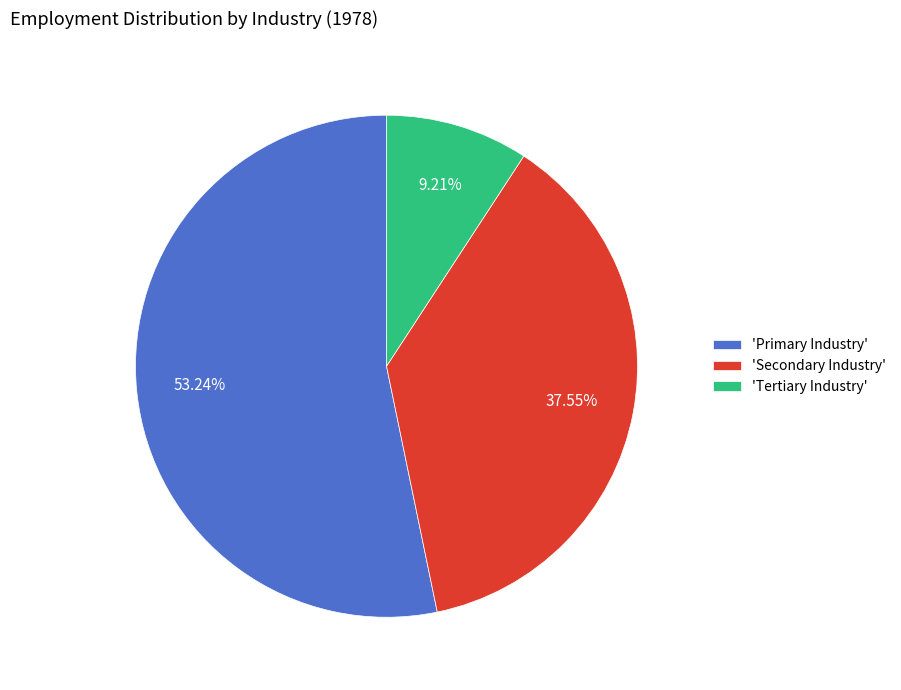

Rank the categories by value from lowest to highest.

'Tertiary Industry', 'Secondary Industry', 'Primary Industry'